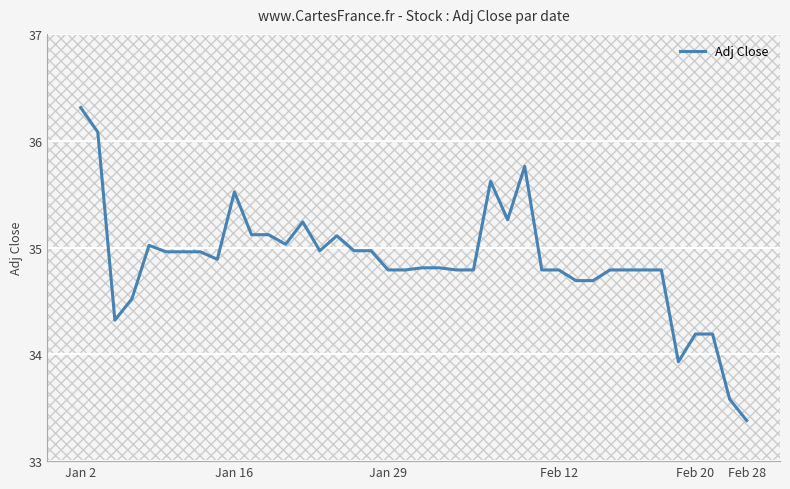

Reading left to right, transcribe all the data shown in this chart.

36.3	36.1	34.3	34.5	35.0	35.0	35.0	35.0	34.9	35.5	35.1	35.1	35.0	35.2	35.0	35.1	35.0	35.0	34.8	34.8	34.8	34.8	34.8	34.8	35.6	35.3	35.8	34.8	34.8	34.7	34.7	34.8	34.8	34.8	34.8	33.9	34.2	34.2	33.6	33.4